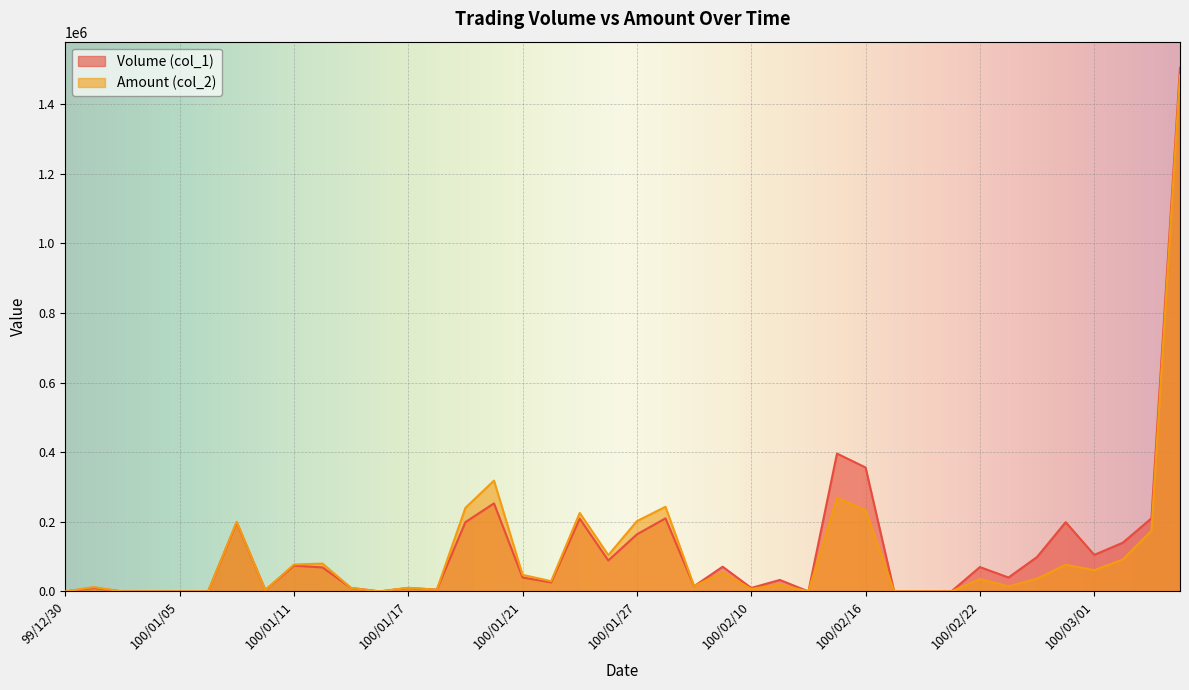

At which label is Volume (col_1) closest to 752000?

100/02/15